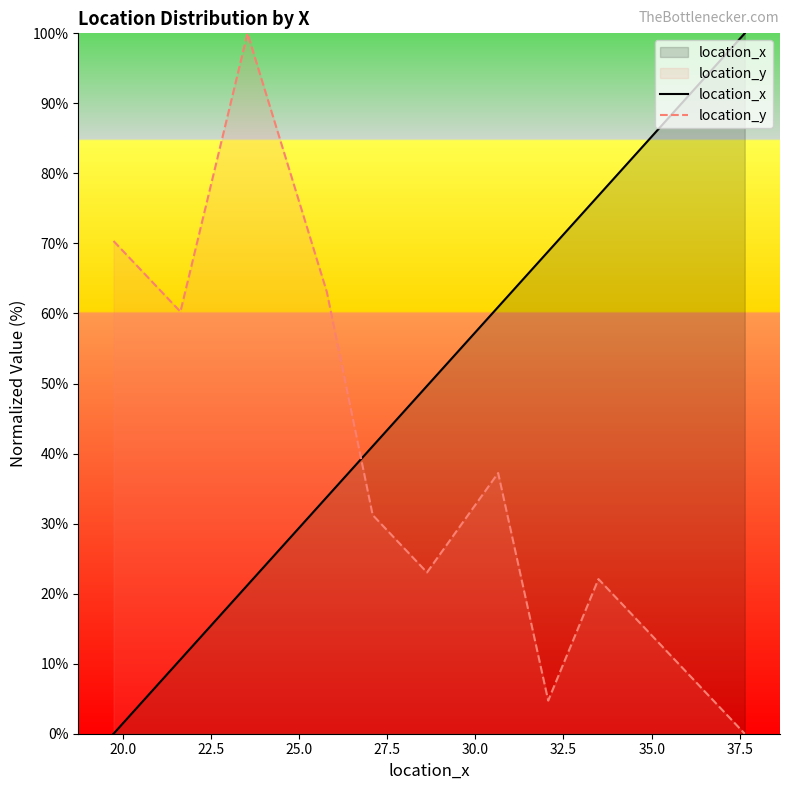

Which series has the largest total across all categories?

location_x